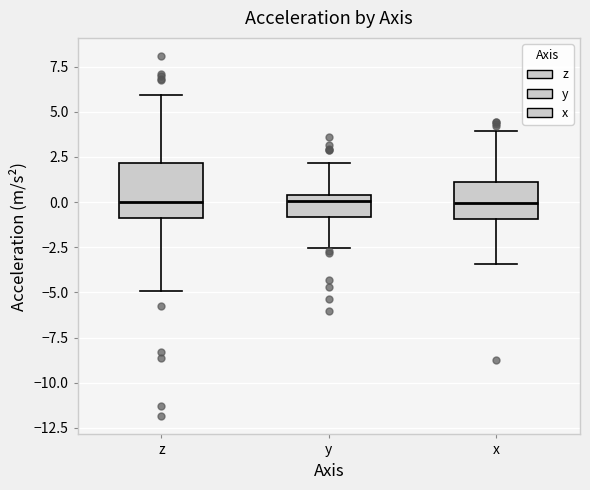

Which box is the tallest, from its lower edge to its upper edge?

z